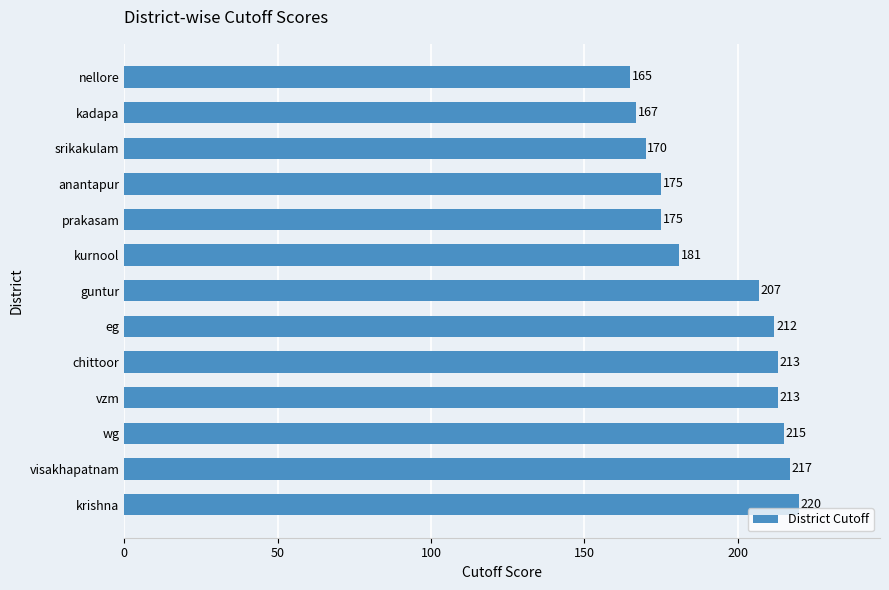

How many data points are less than 207?

6